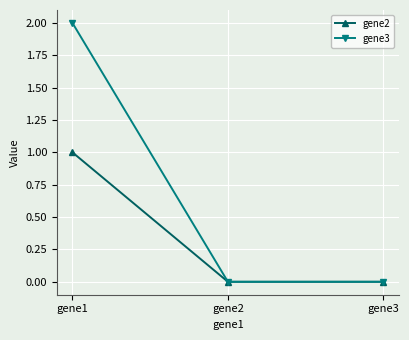

At which category is the sum across all series the highest?

gene1